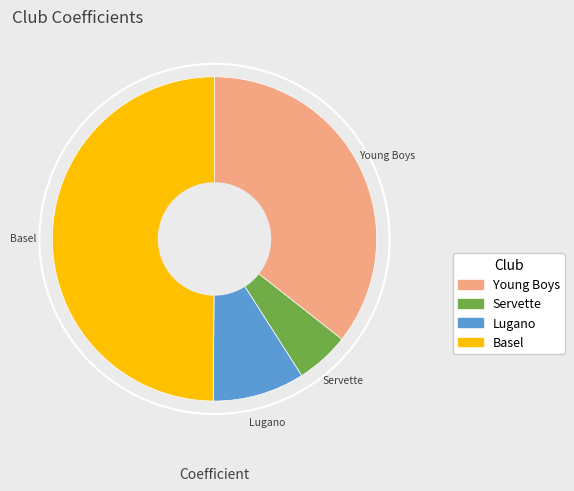

True or false: Lugano accounts for 9% of the total.

True